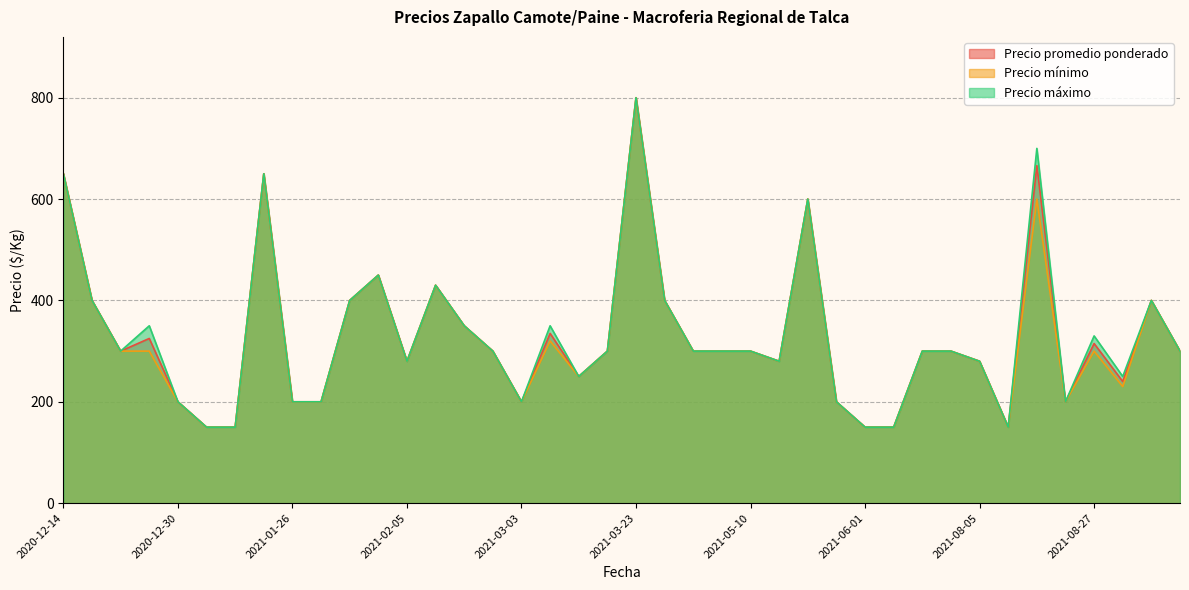

What is the sum of the Precio máximo values at 2021-04-16 and 2021-04-08?

700